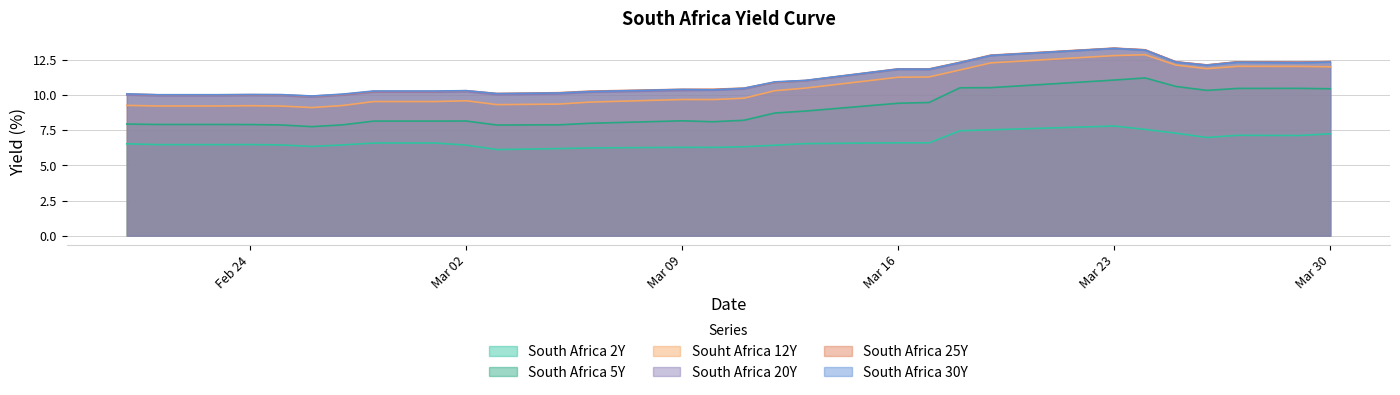

What is the total value across all series at Mar 23?

71.7